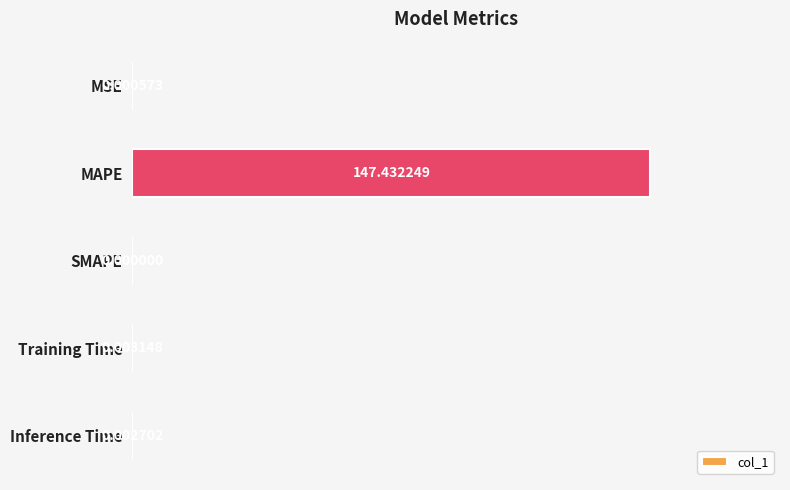

What is the change in value from MAPE to Training Time?

-147.4